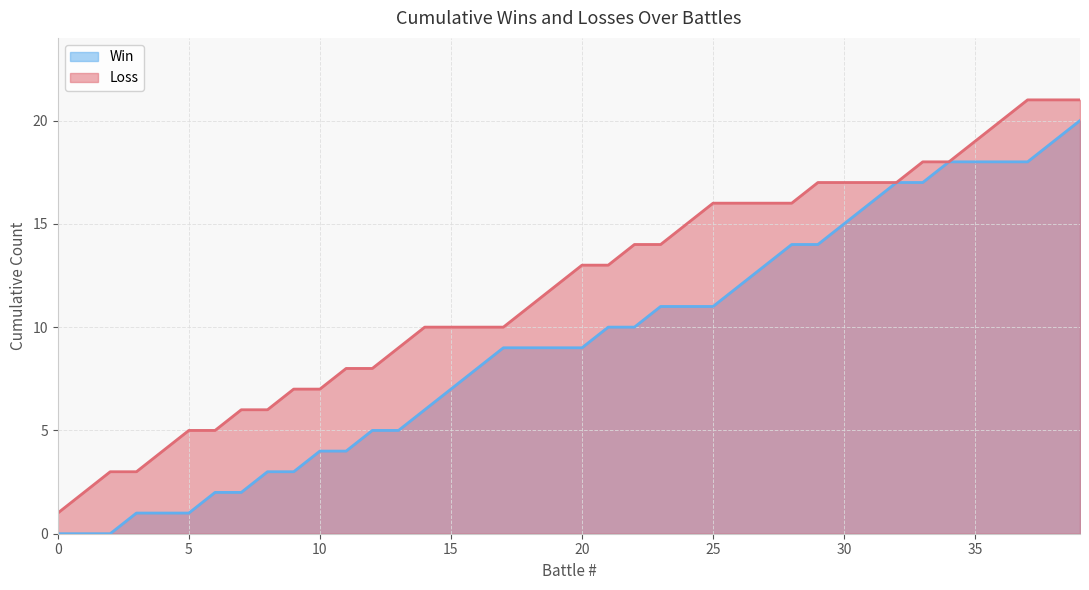

How many series are shown in this chart?

2